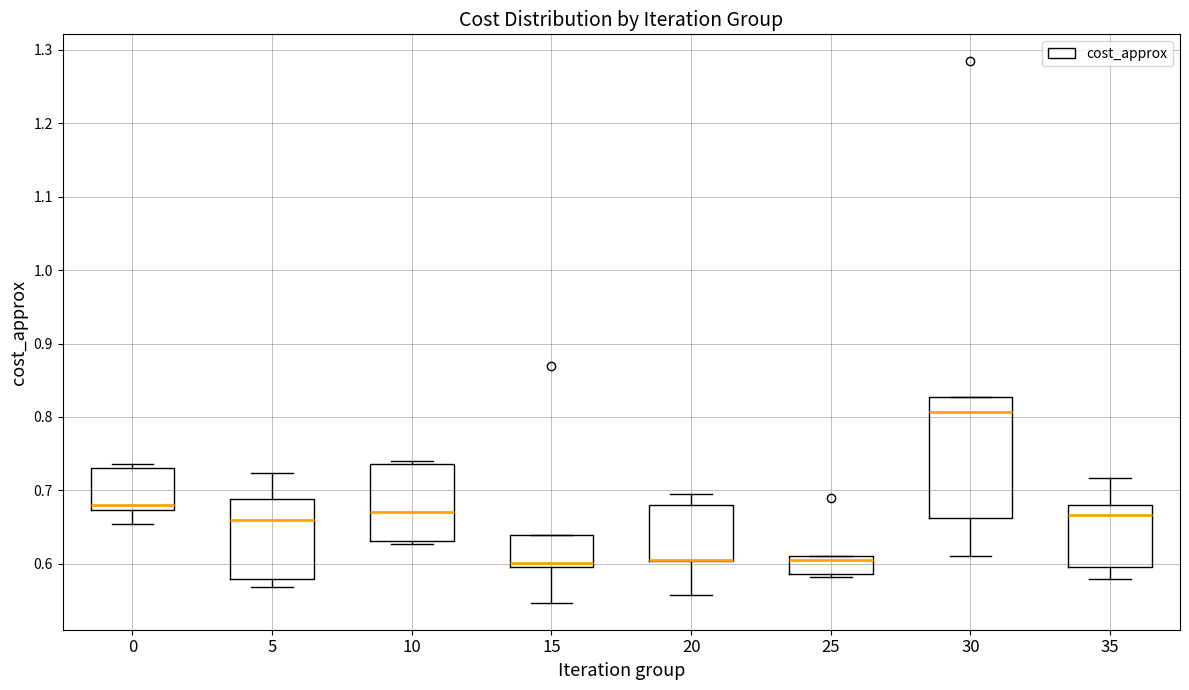

Which box is the tallest, from its lower edge to its upper edge?

30